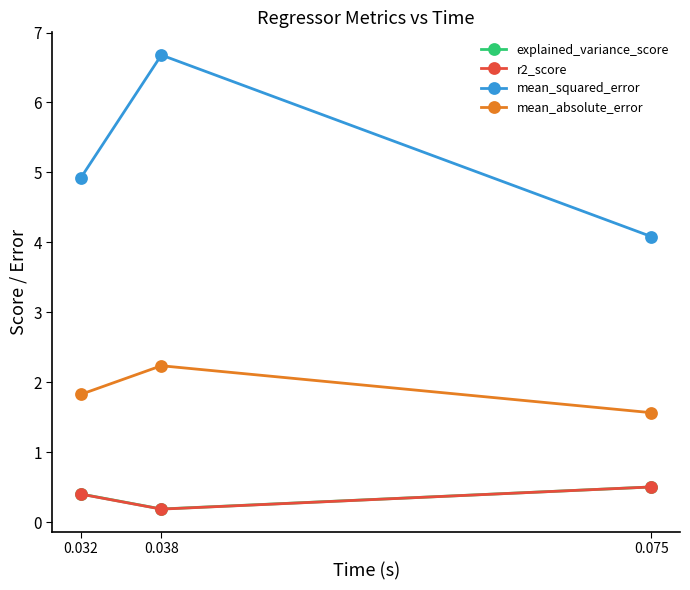

List the labels in order of mean_absolute_error value, smallest first.

0.075, 0.032, 0.038